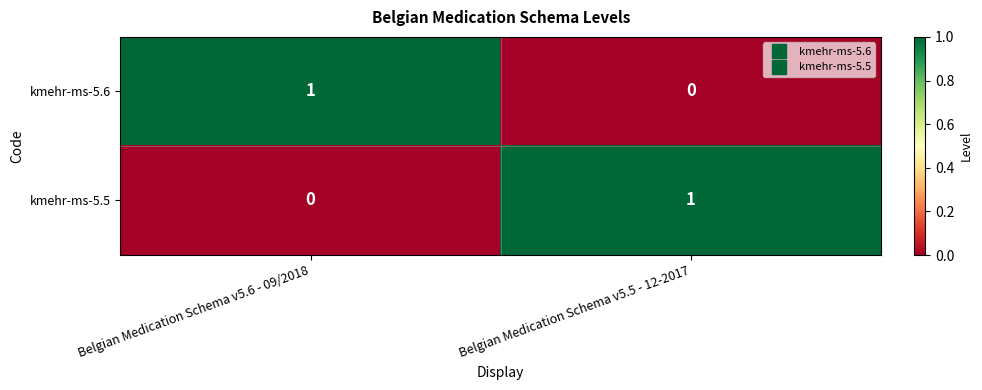

Is the value of kmehr-ms-5.5 at Belgian Medication Schema v5.6 - 09/2018 greater than the value of kmehr-ms-5.6 at Belgian Medication Schema v5.6 - 09/2018?

No